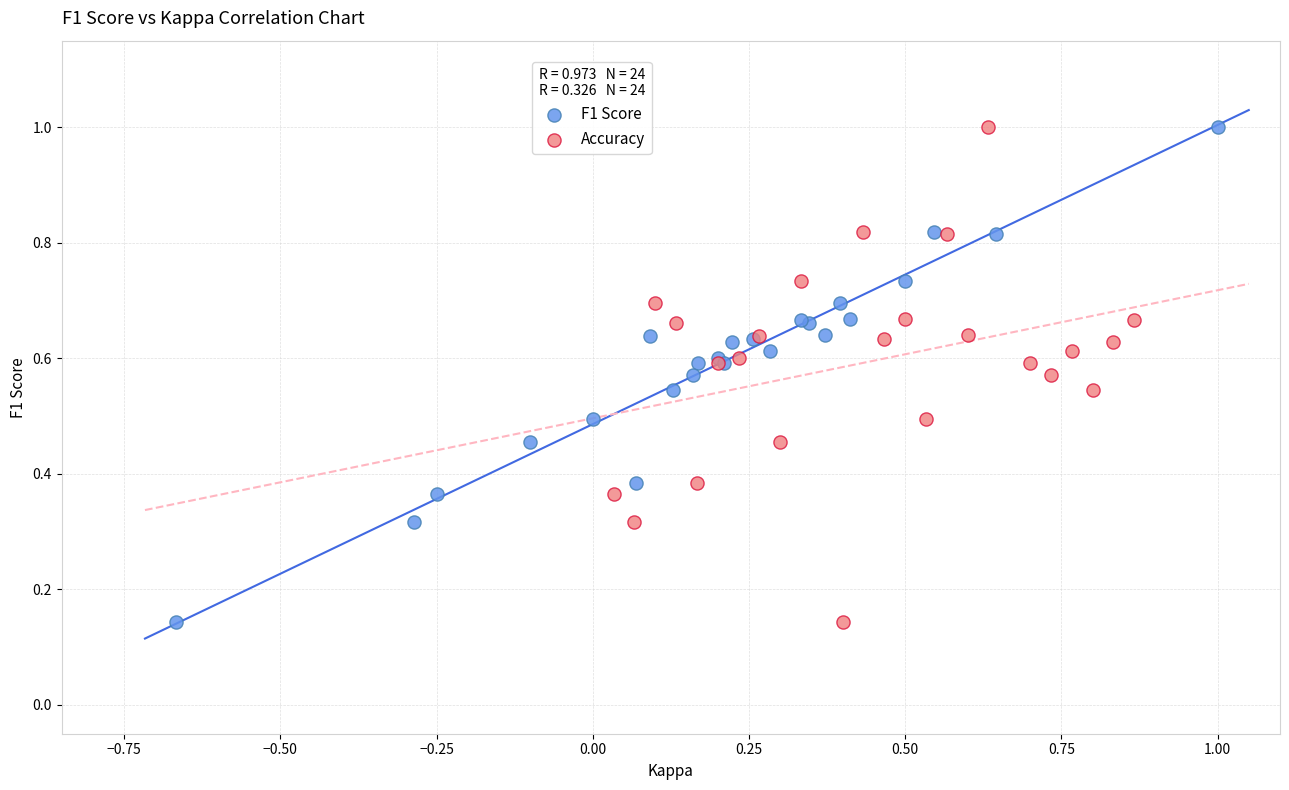

What are all the series names shown in the legend?

F1 Score, Accuracy